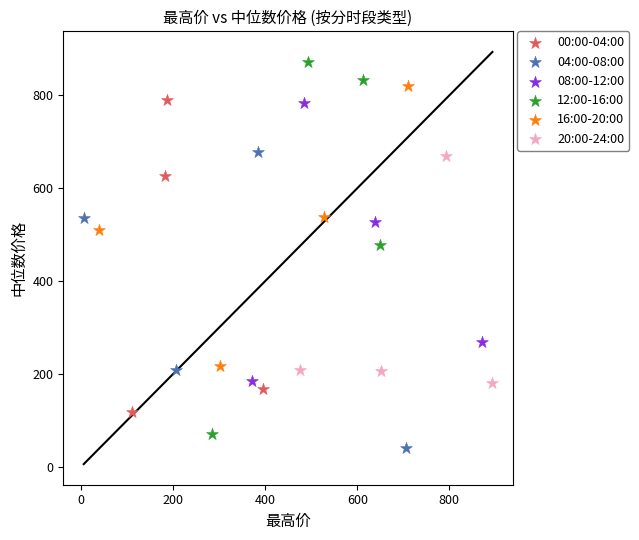

Which series has the widest spread of Y values?

12:00-16:00